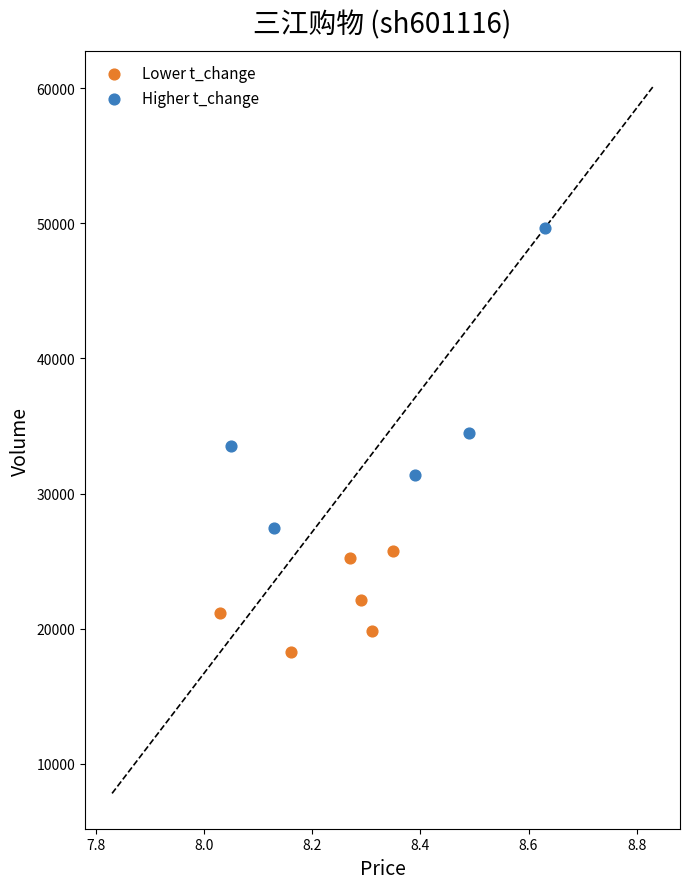

Which series has the widest spread of Y values?

Higher t_change